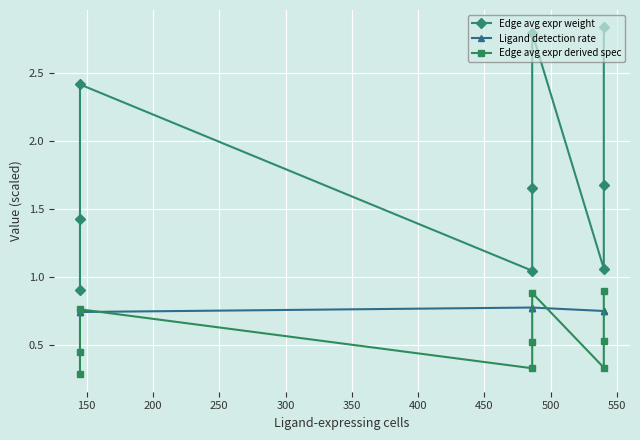

What is the maximum value shown in the chart?

2.8